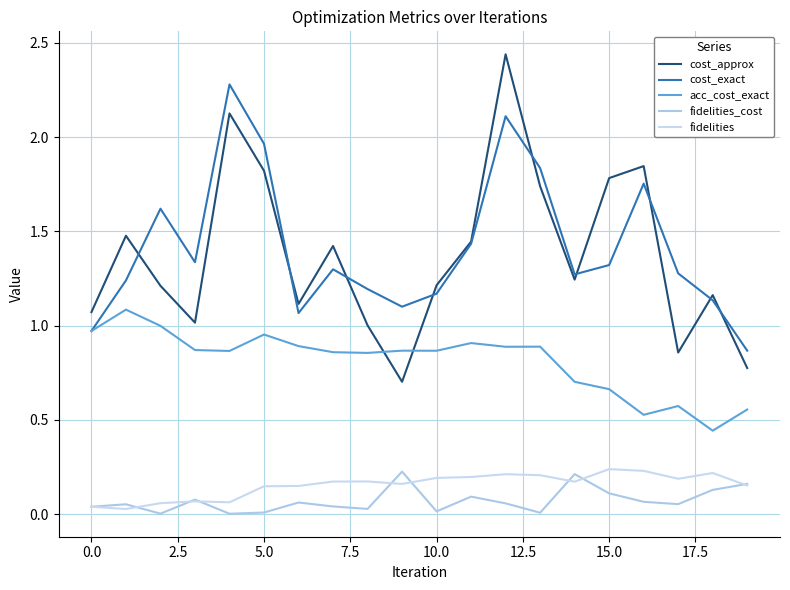

Does the chart have visible grid lines?

Yes